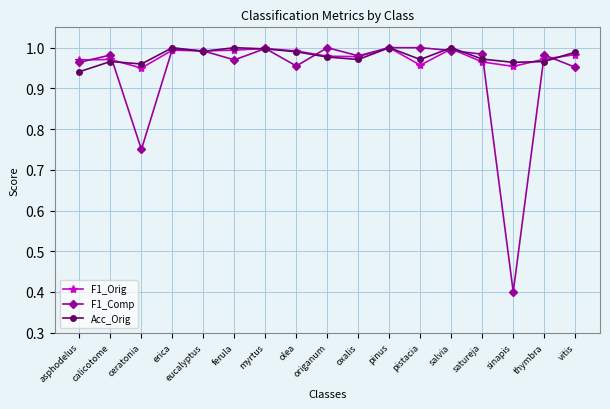

At how many categories does at least one series exceed 0?

17